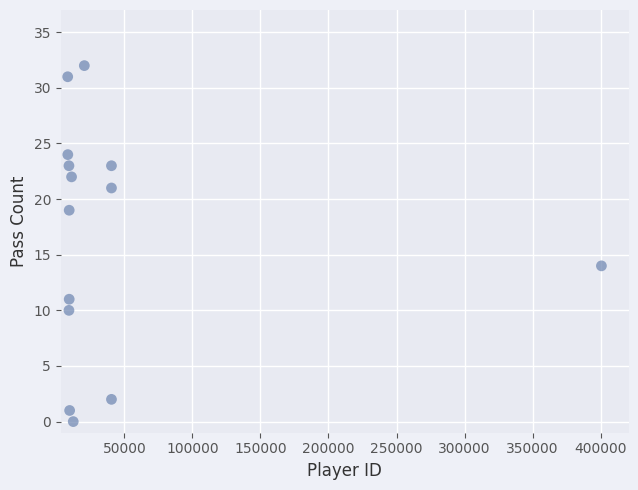

What Y value in the scatter plot is closest to 16?

14